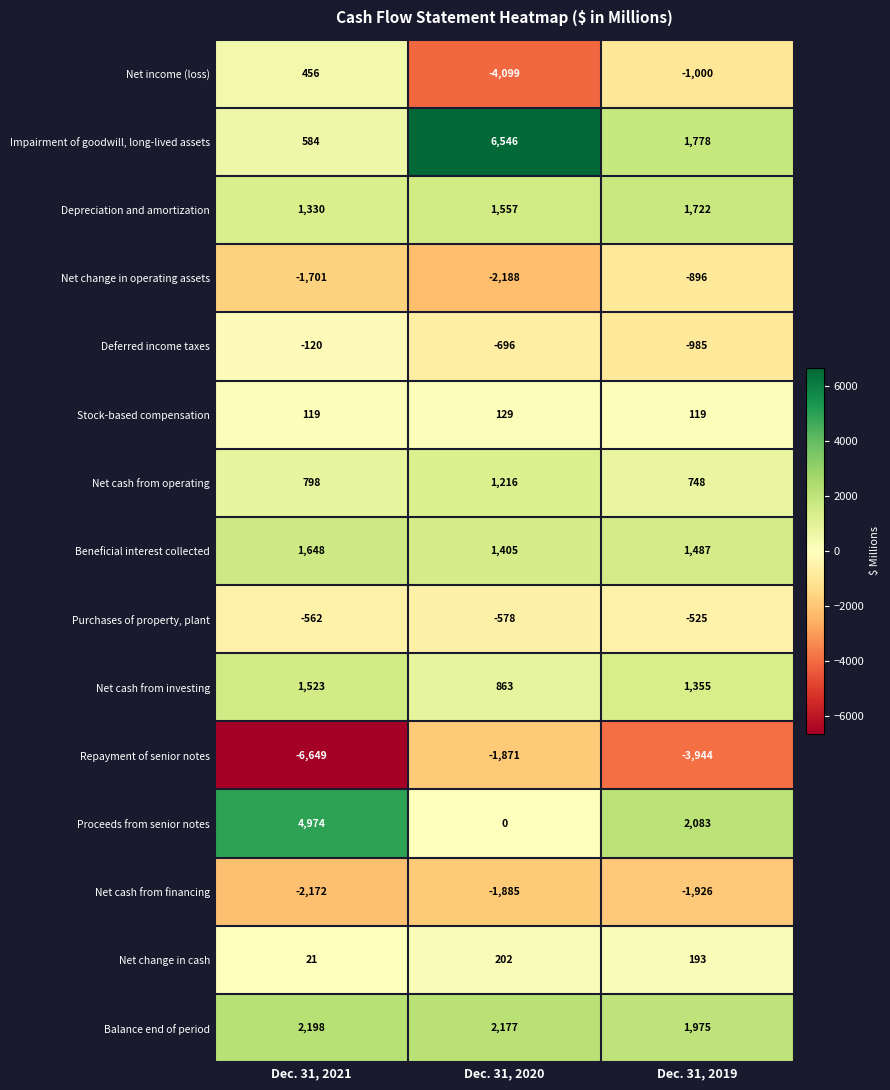

The Beneficial interest collected series shows 1487 at Dec. 31, 2019. True or false?

True